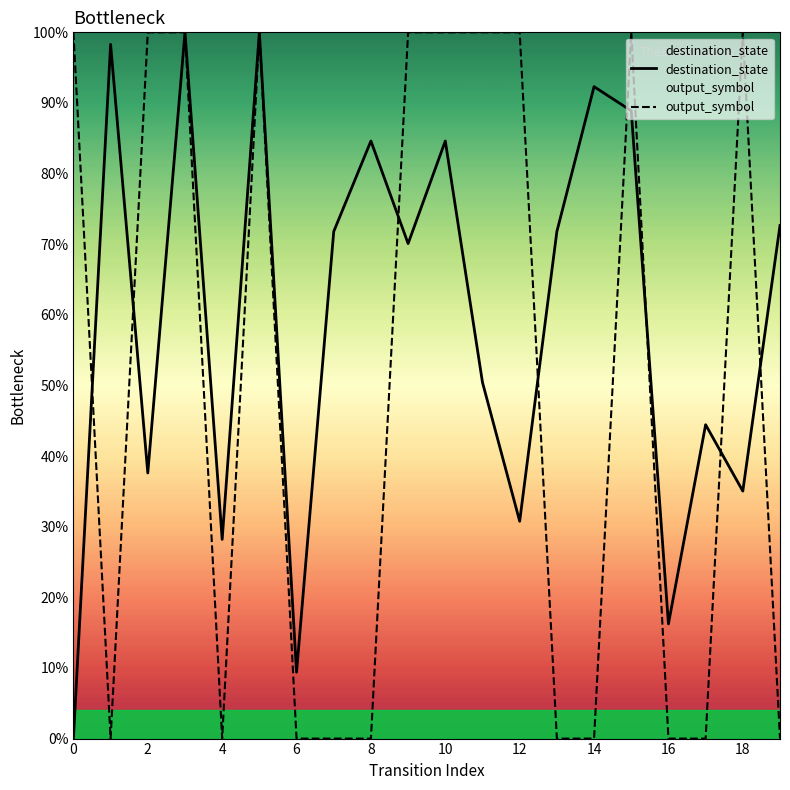

How many times do output_symbol and destination_state cross each other?

8